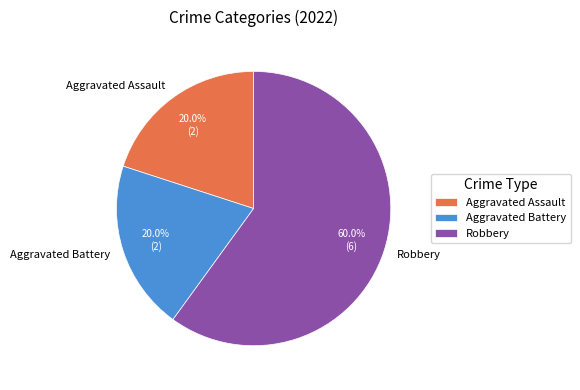

Does any single category account for the majority?

Yes